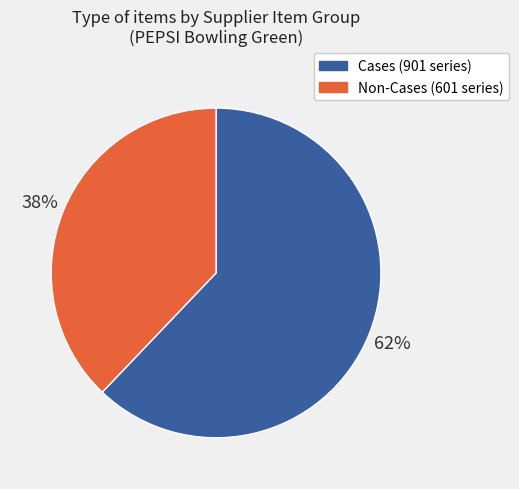

Rank the categories by value from highest to lowest.

Cases (901 series), Non-Cases (601 series)